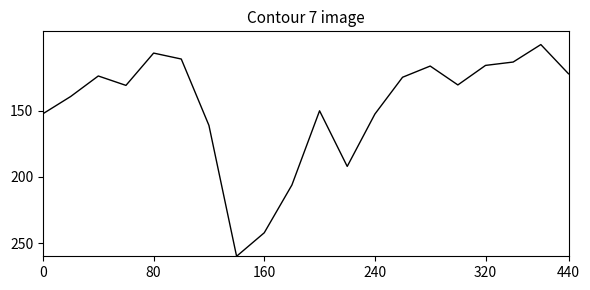

What is the difference between the maximum and minimum values?

160.0